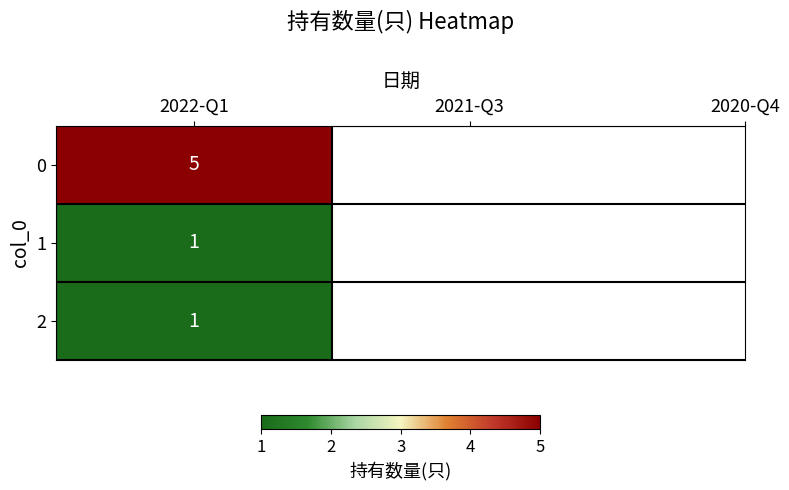

Reading left to right, transcribe all the data shown in this chart.

0=5	1=1	2=1